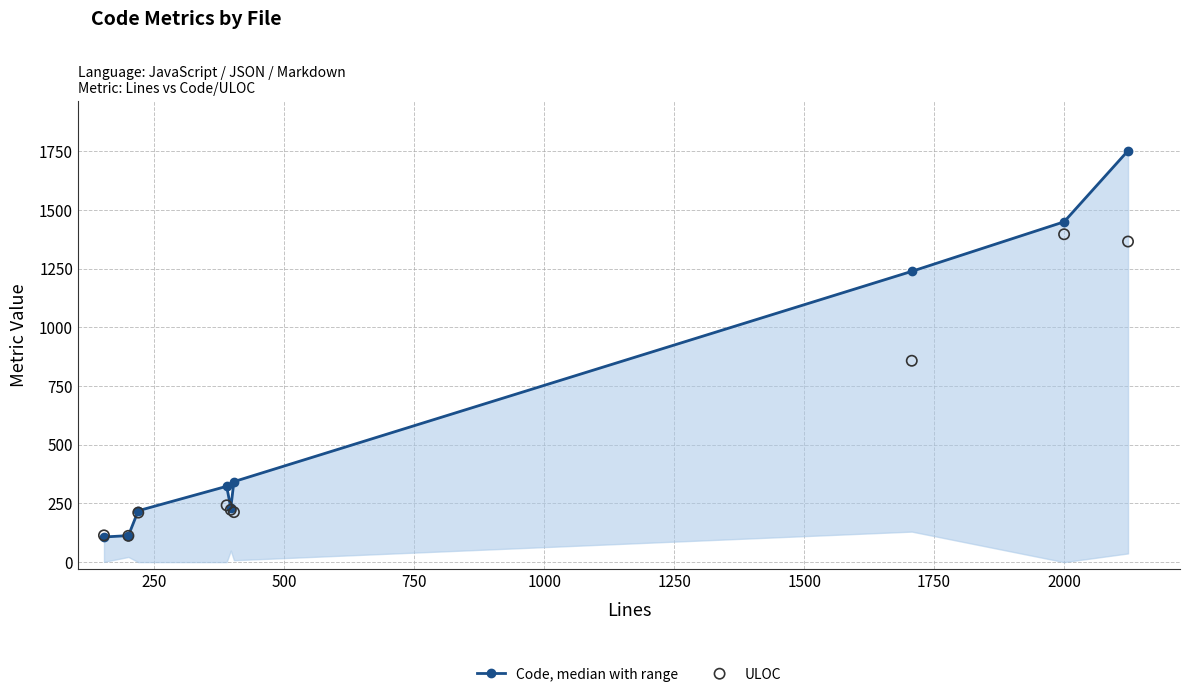

At how many categories does at least one series exceed 1646?

1